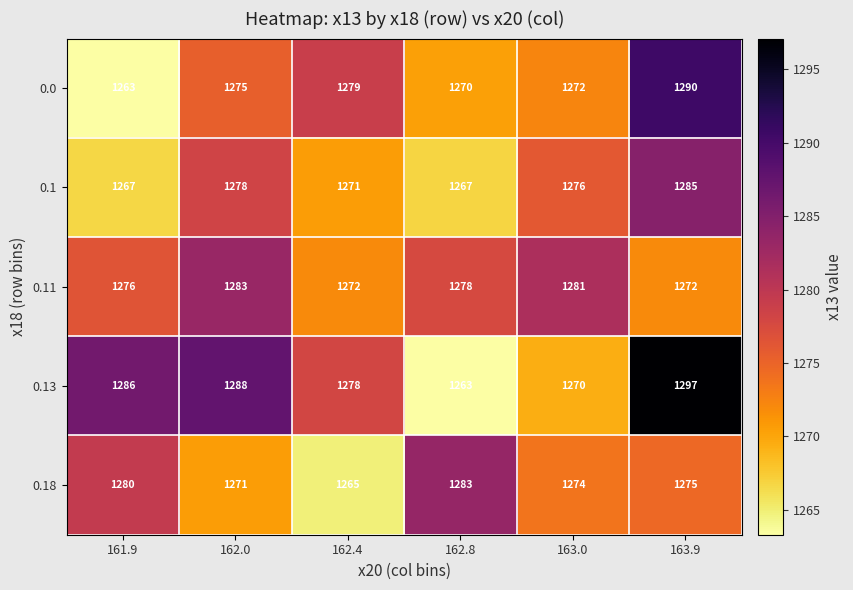

Where is 0.11 nearest to the value 1277?

161.9